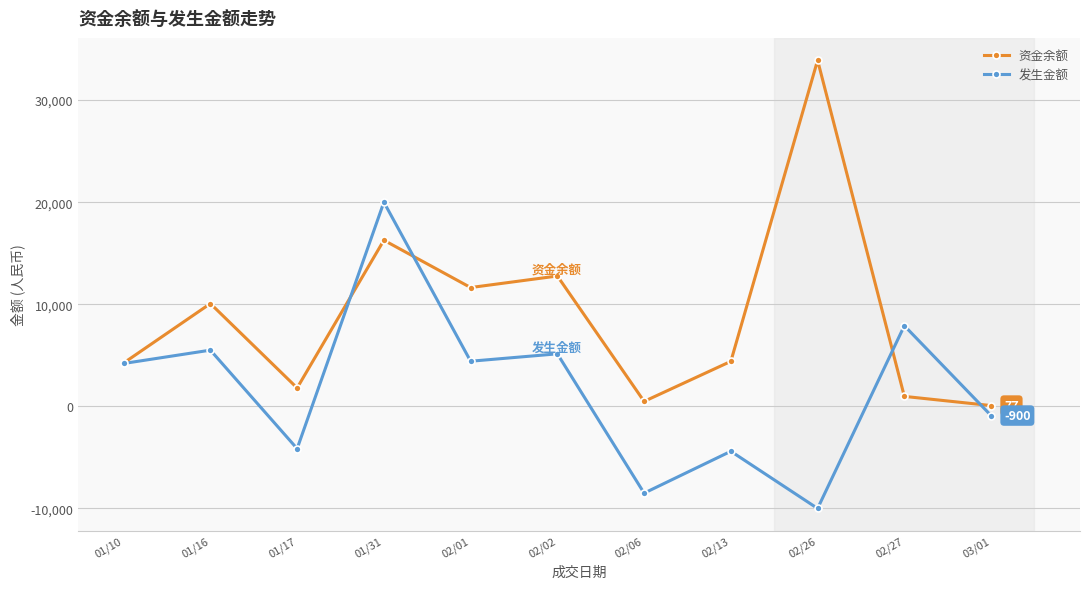

Is the value of 资金余额 at 02/26 greater than the value of 发生金额 at 01/17?

Yes